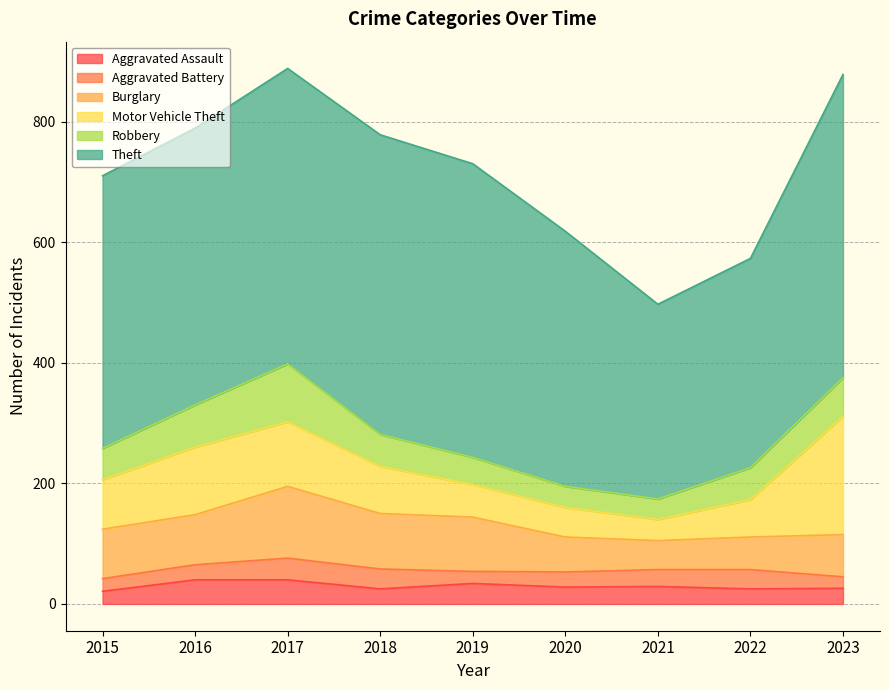

Reading left to right, extract all data points from this chart.

Aggravated Assault: 2015=21	2016=40	2017=40	2018=25	2019=34	2020=28	2021=29	2022=25	2023=26
Aggravated Battery: 2015=21	2016=25	2017=36	2018=33	2019=20	2020=25	2021=28	2022=32	2023=19
Burglary: 2015=82	2016=83	2017=119	2018=92	2019=90	2020=58	2021=48	2022=54	2023=70
Motor Vehicle Theft: 2015=82	2016=112	2017=107	2018=78	2019=54	2020=49	2021=35	2022=62	2023=196
Robbery: 2015=52	2016=70	2017=96	2018=53	2019=45	2020=35	2021=34	2022=53	2023=64
Theft: 2015=452	2016=459	2017=490	2018=497	2019=487	2020=423	2021=323	2022=347	2023=503